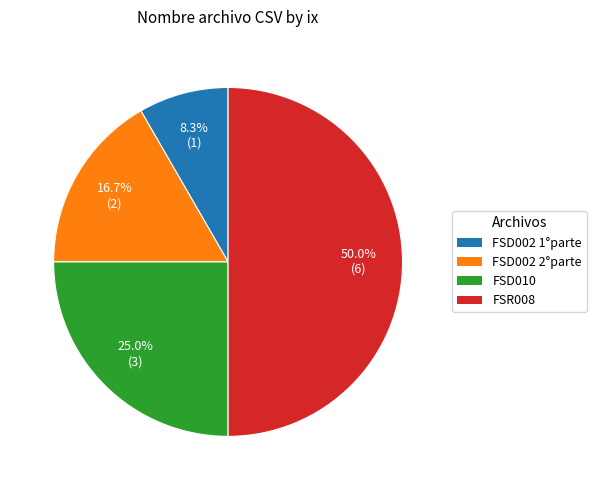

Which slice is the smallest?

FSD002 1°parte